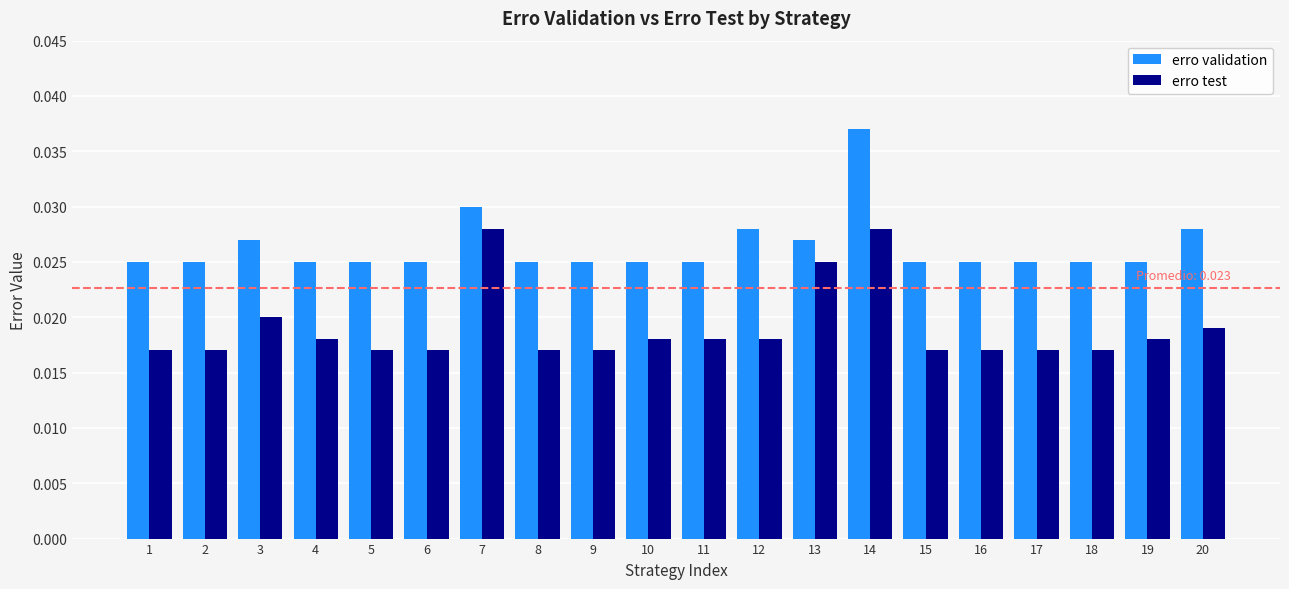

Which series has the largest range (max minus min)?

erro validation